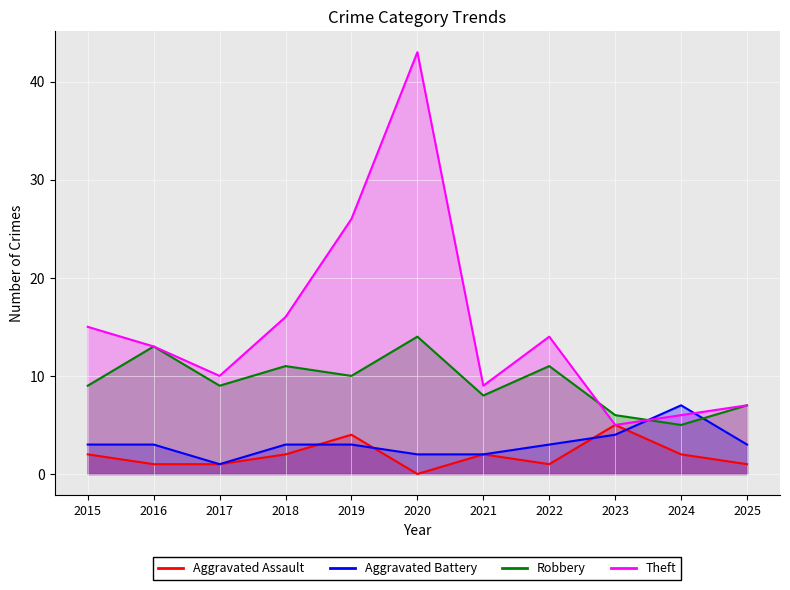

The Aggravated Battery series shows 2 at 2024. True or false?

False